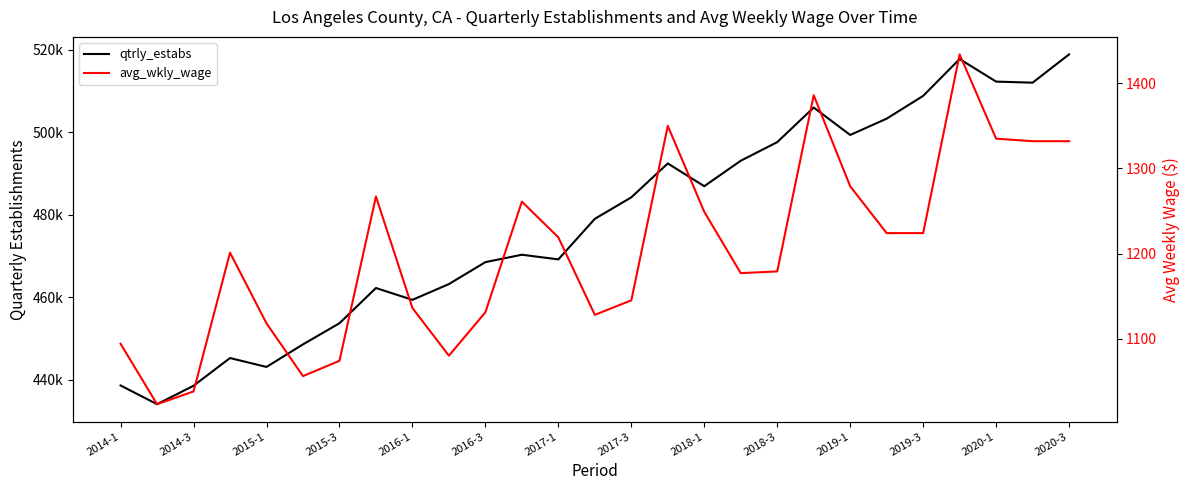

True or false: avg_wkly_wage has a value of 588 at 2019-1.

False